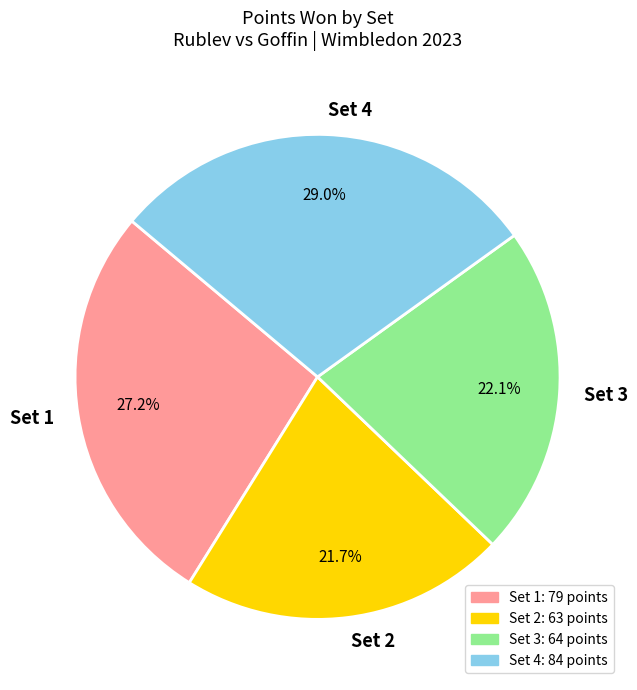

Does any single category account for the majority?

No